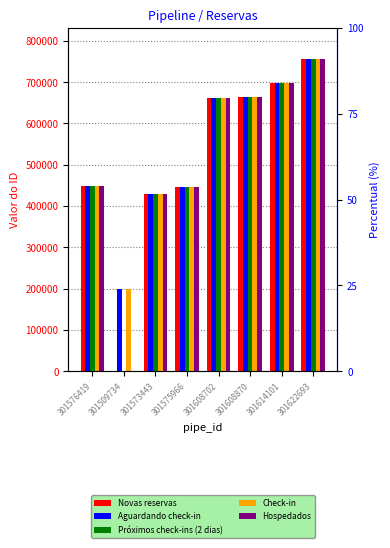

What is the difference between the Novas reservas values at 301573443 and 301575966?

17123